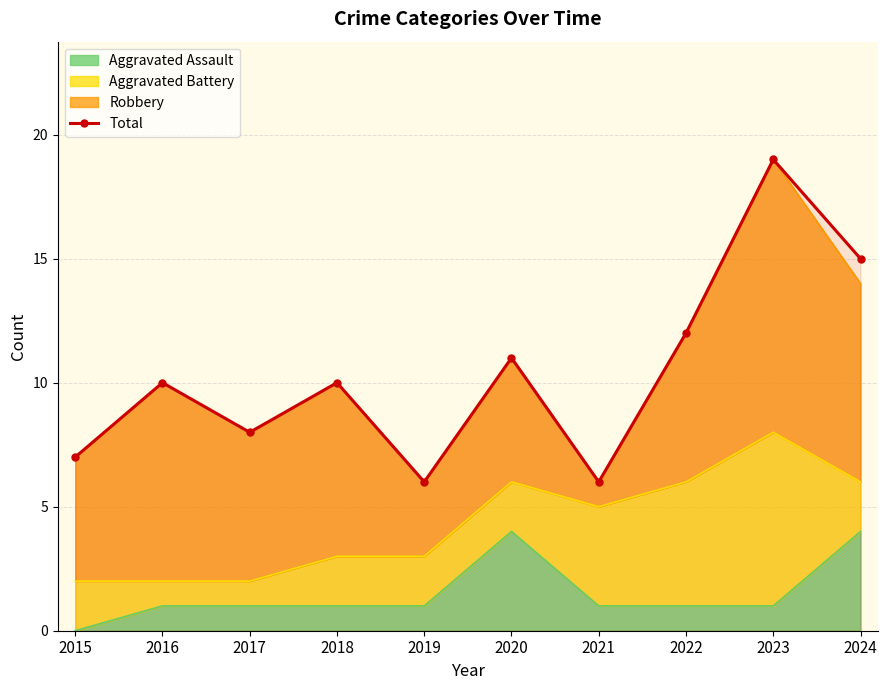

List the labels in order of value, smallest first.

2019, 2021, 2015, 2017, 2016, 2018, 2020, 2022, 2024, 2023